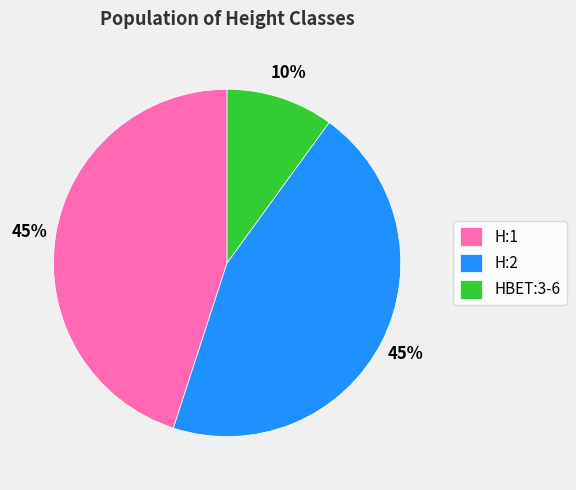

Is the sum of H:2 and HBET:3-6 greater than half?

Yes